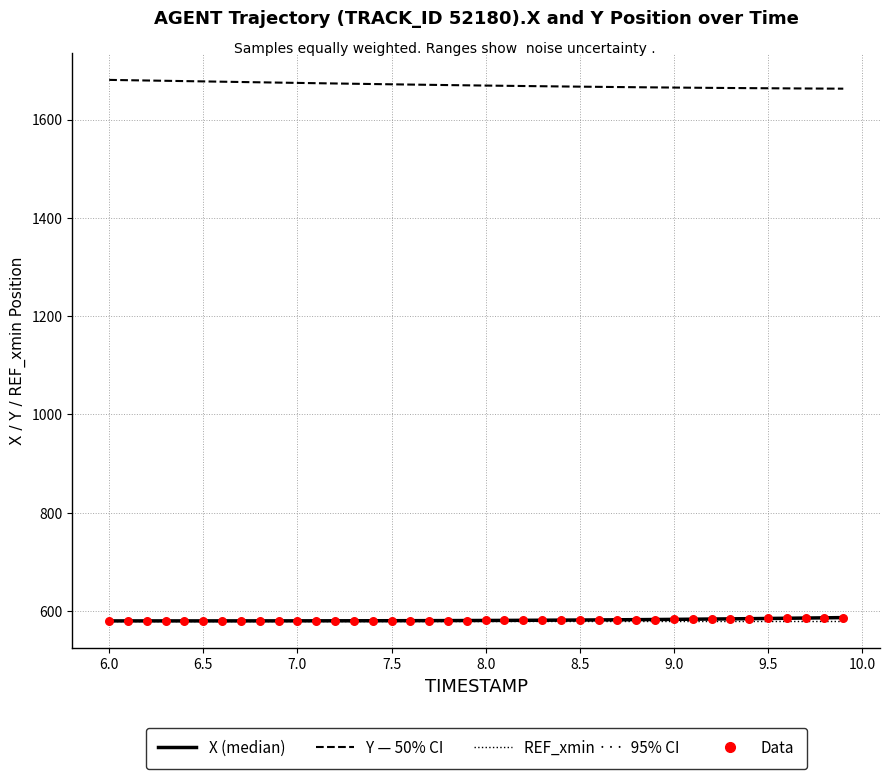

What is the maximum value shown in the chart?

1680.6